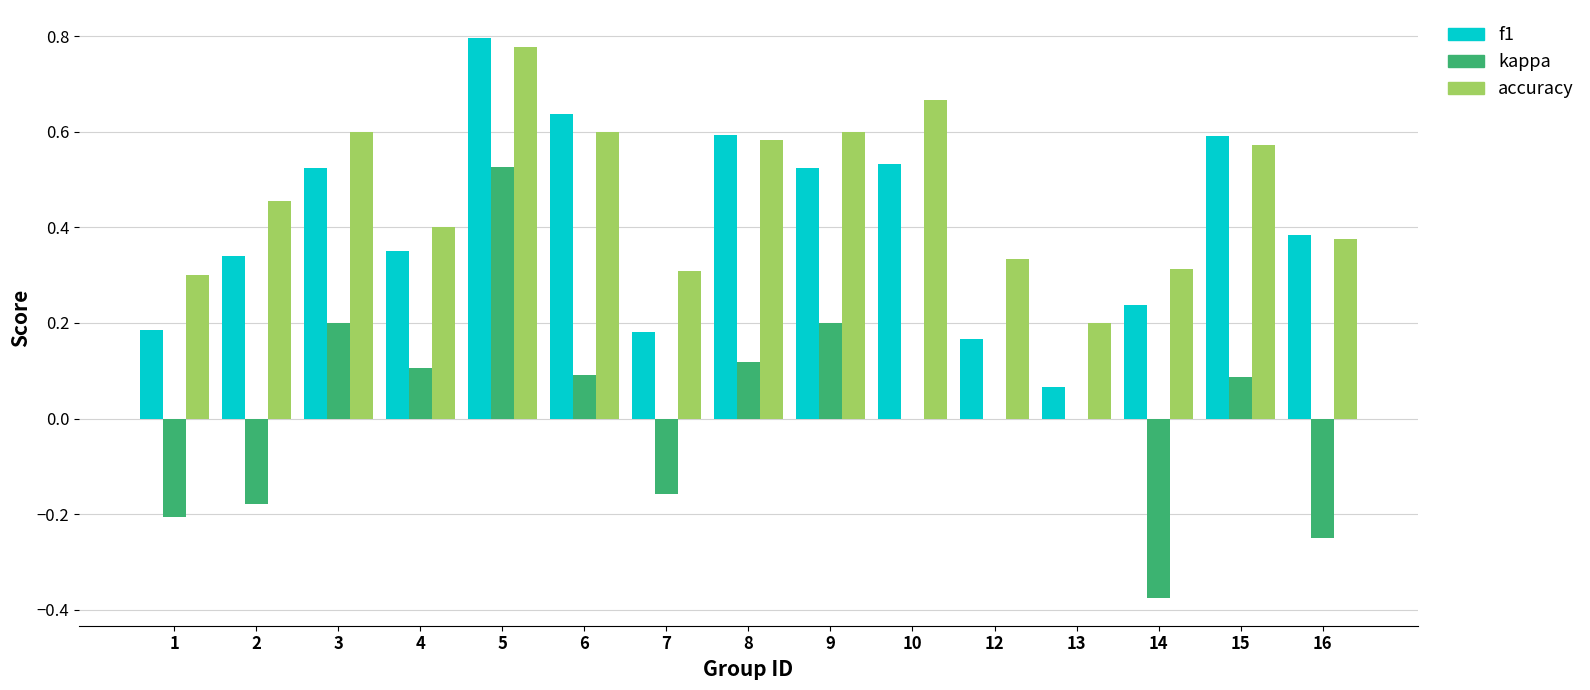

At which label does f1 reach its peak?

5